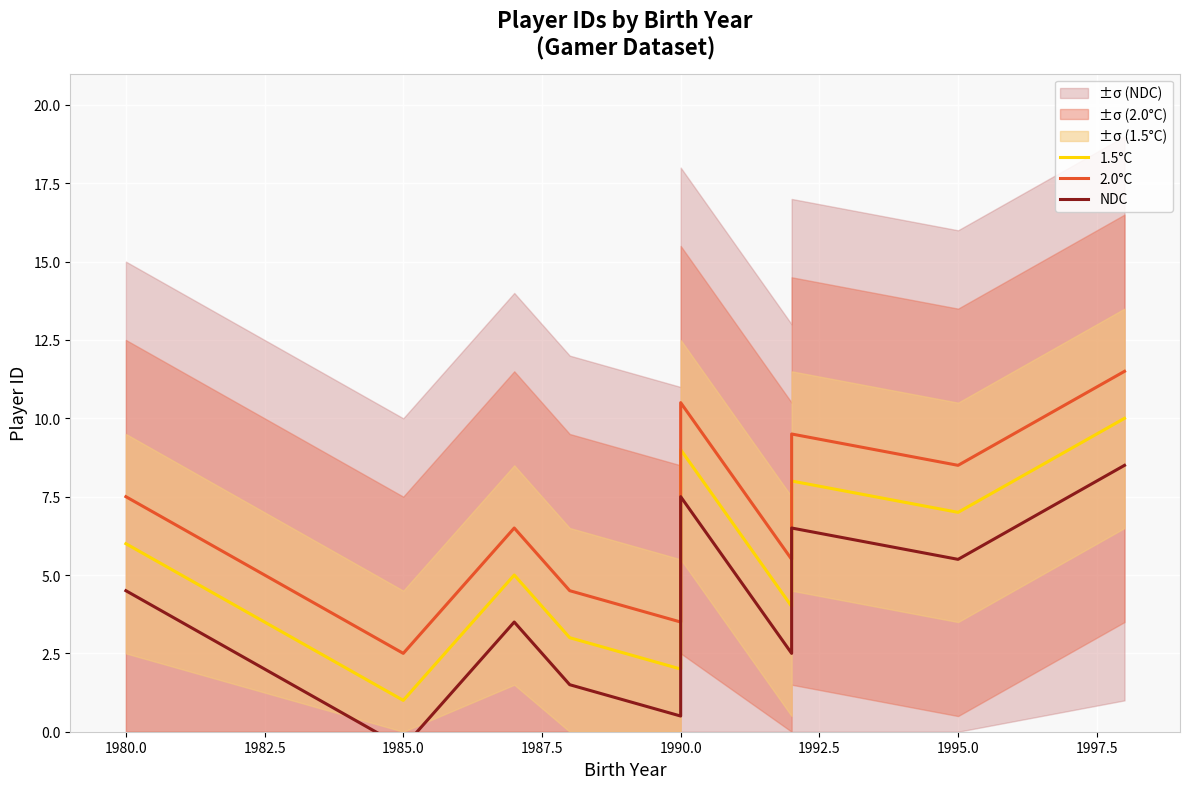

How many values in NDC are below zero?

1